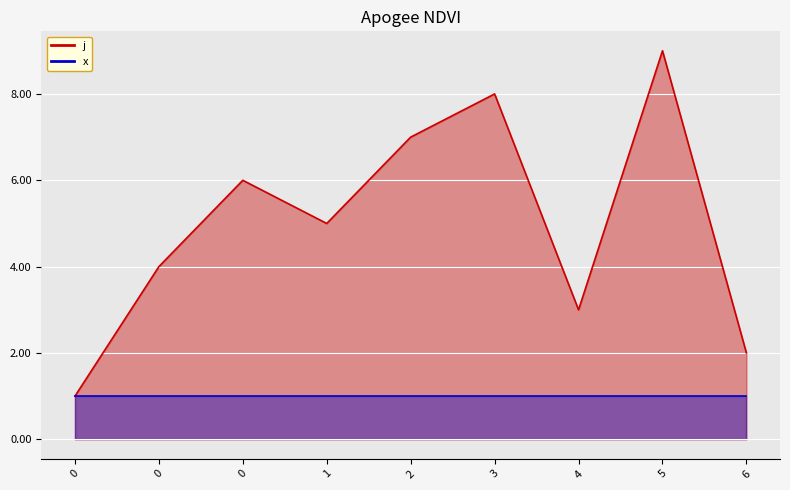

What is the change in value from 0 to 1?

-1